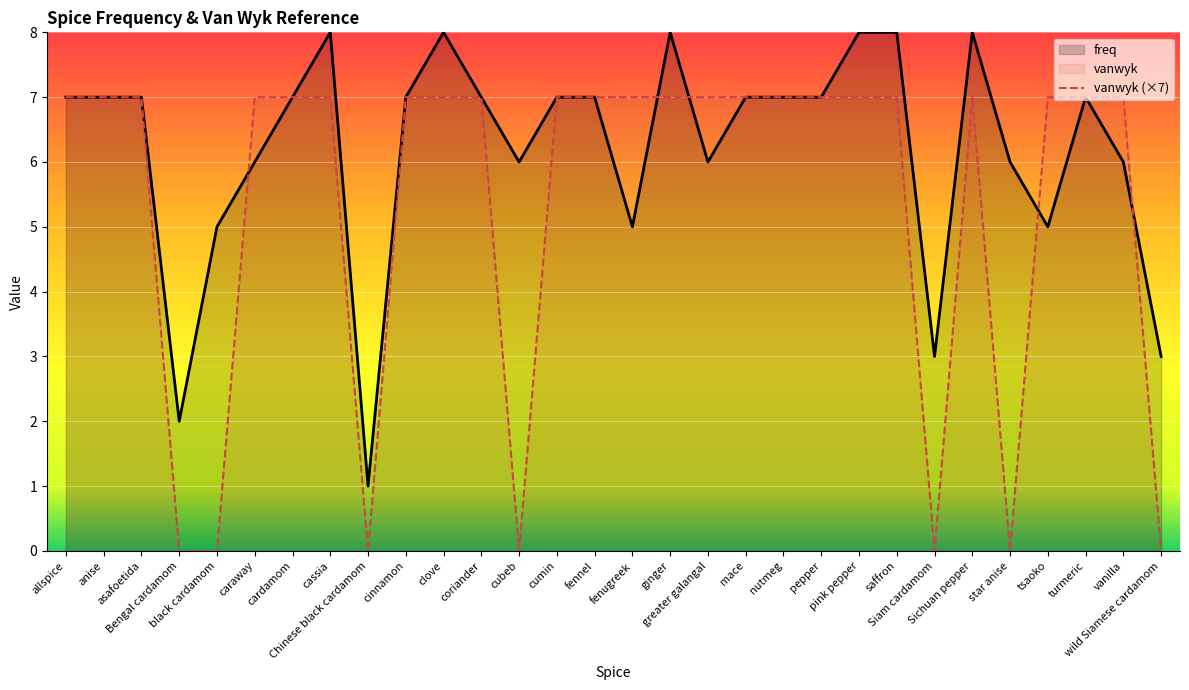

What is the sum of all freq values?

186